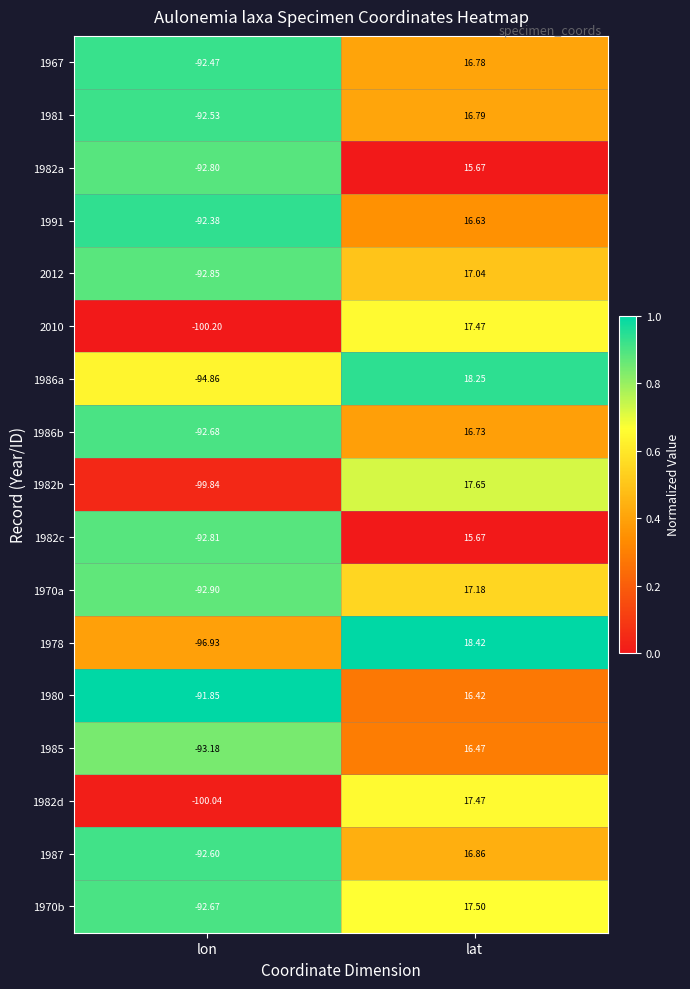

At which label does 1982c first exceed 15?

lat